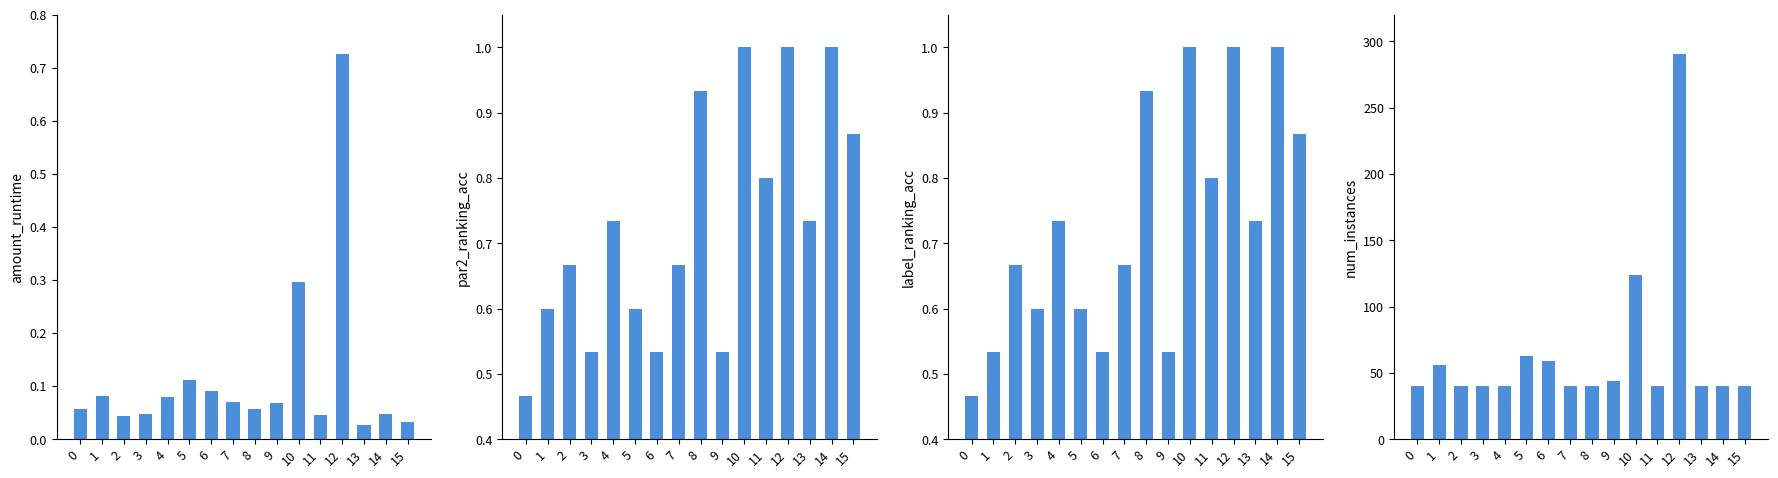

How many bars are there in total?

64